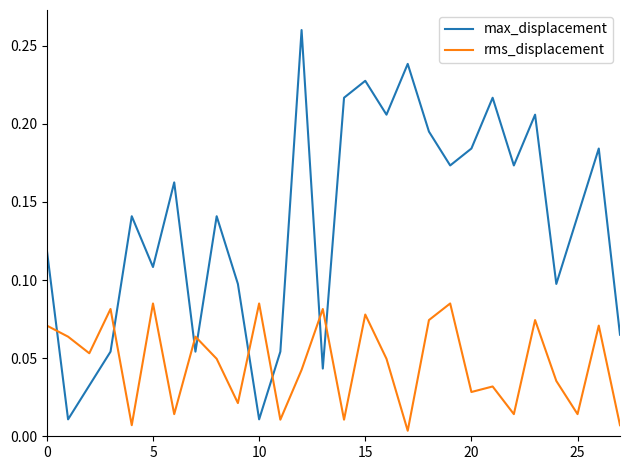

Which series has the largest total across all categories?

max_displacement